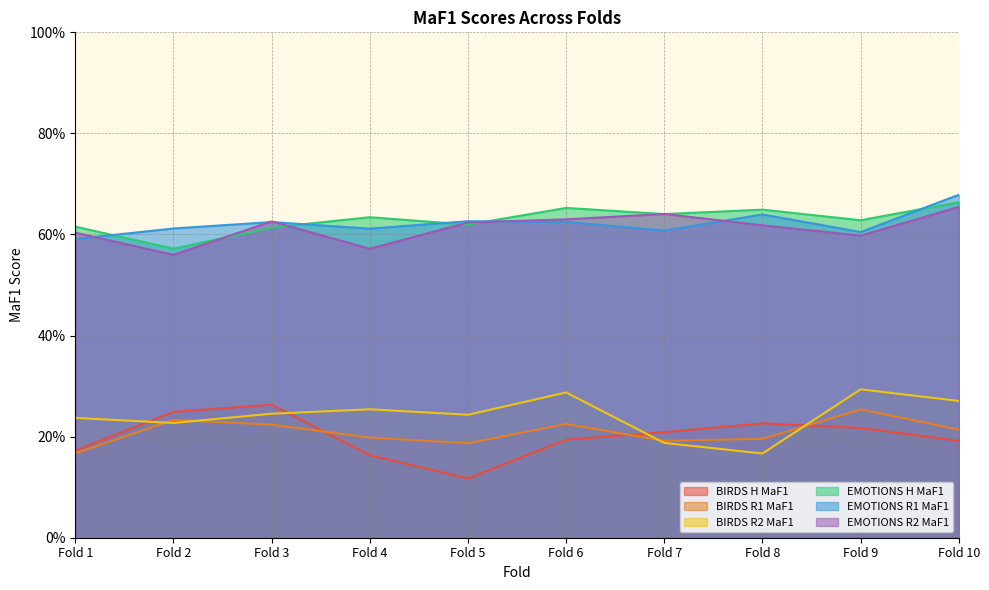

Reading left to right, transcribe all the data shown in this chart.

BIRDS H MaF1: 0.2	0.2	0.3	0.2	0.1	0.2	0.2	0.2	0.2	0.2
BIRDS R1 MaF1: 0.2	0.2	0.2	0.2	0.2	0.2	0.2	0.2	0.3	0.2
BIRDS R2 MaF1: 0.2	0.2	0.2	0.3	0.2	0.3	0.2	0.2	0.3	0.3
EMOTIONS H MaF1: 0.6	0.6	0.6	0.6	0.6	0.7	0.6	0.6	0.6	0.7
EMOTIONS R1 MaF1: 0.6	0.6	0.6	0.6	0.6	0.6	0.6	0.6	0.6	0.7
EMOTIONS R2 MaF1: 0.6	0.6	0.6	0.6	0.6	0.6	0.6	0.6	0.6	0.7